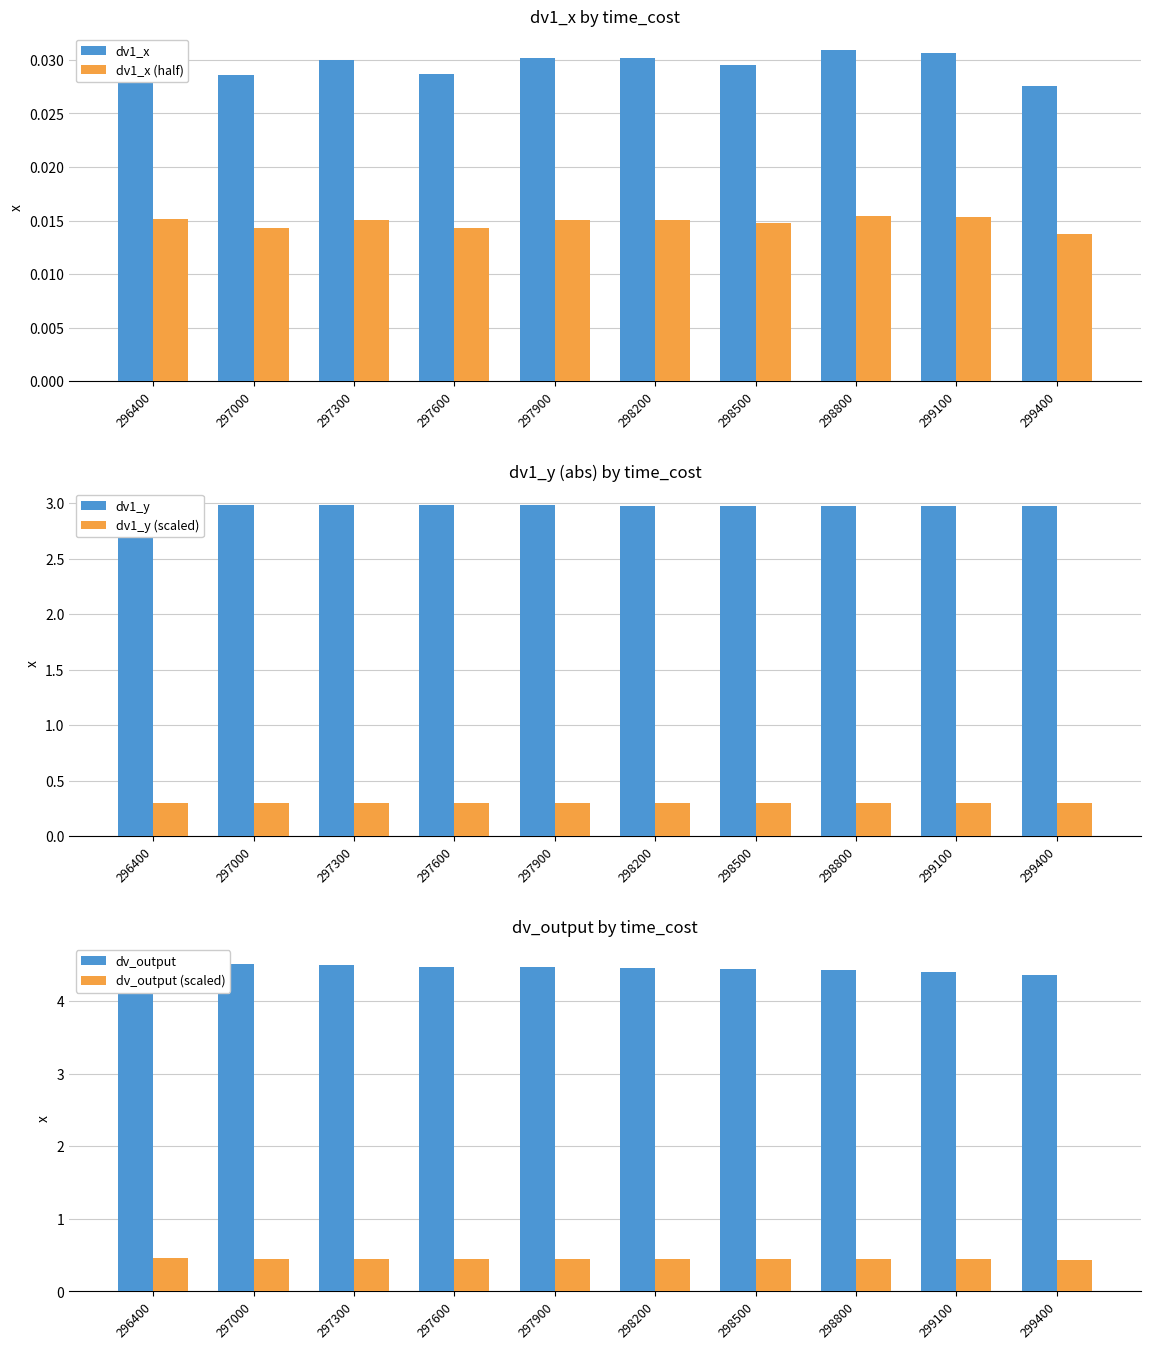

Are the bars grouped side by side (vs. stacked)?

Yes